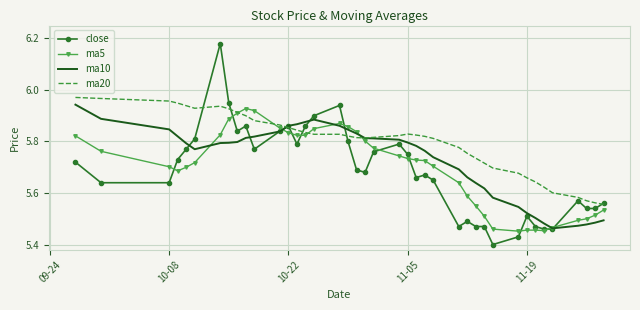

What are all the series names shown in the legend?

close, ma5, ma10, ma20